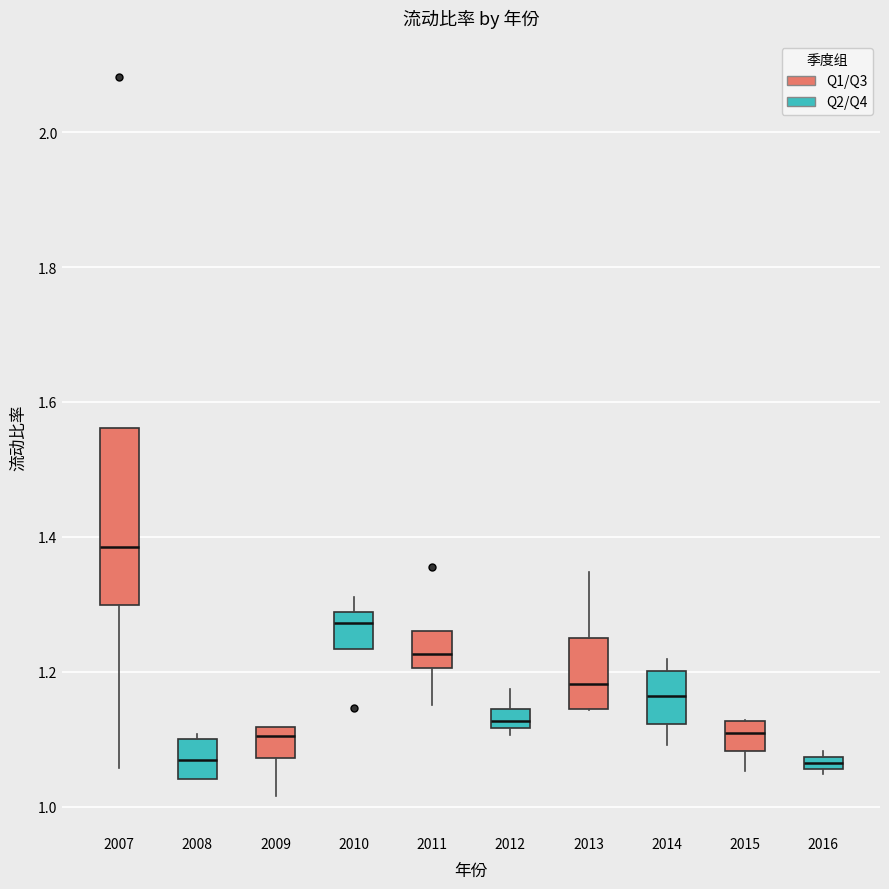

Where does the lower whisker of the box at x = 2014 end on the y-axis? The values are not printed on the chart, so give them approximately, as read against the axis.

1.10